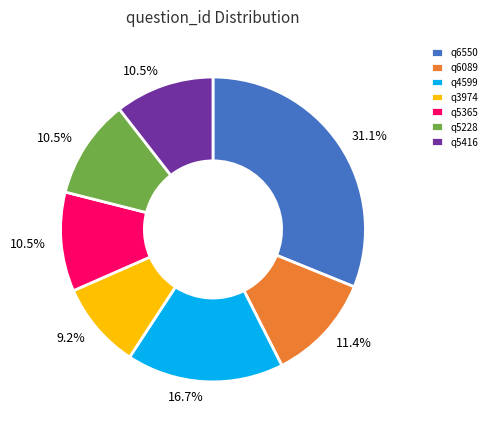

What percentage is NOT represented by q5228?

89.5%